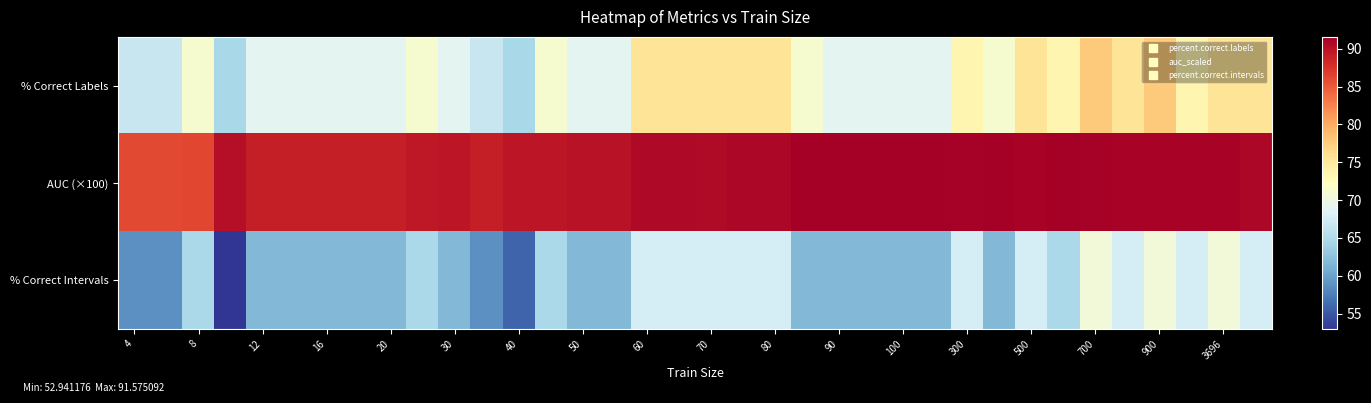

Rank the series by their average value, from lowest to highest.

% Correct Intervals, % Correct Labels, AUC (×100)